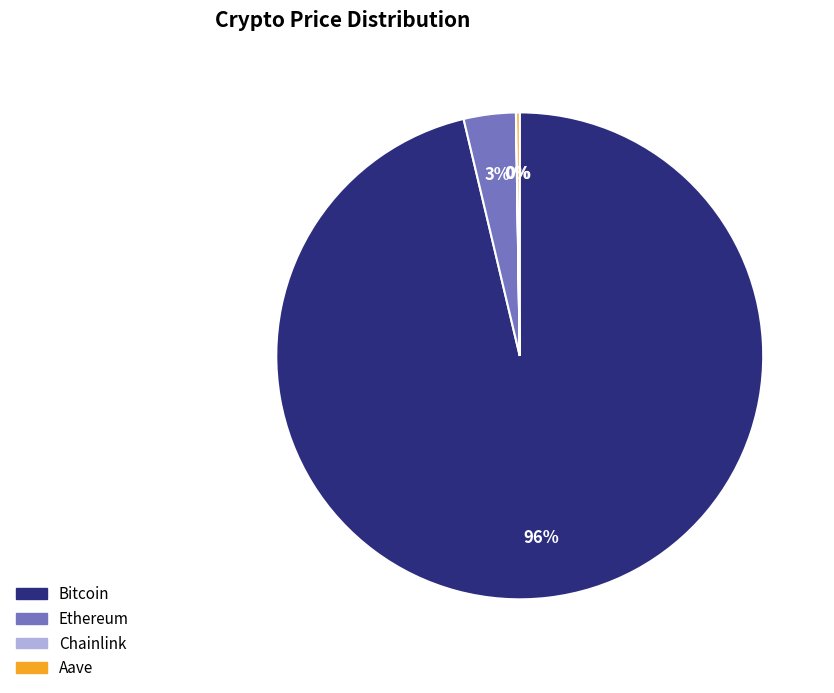

To the nearest percent, what is the average slice percentage?

25%